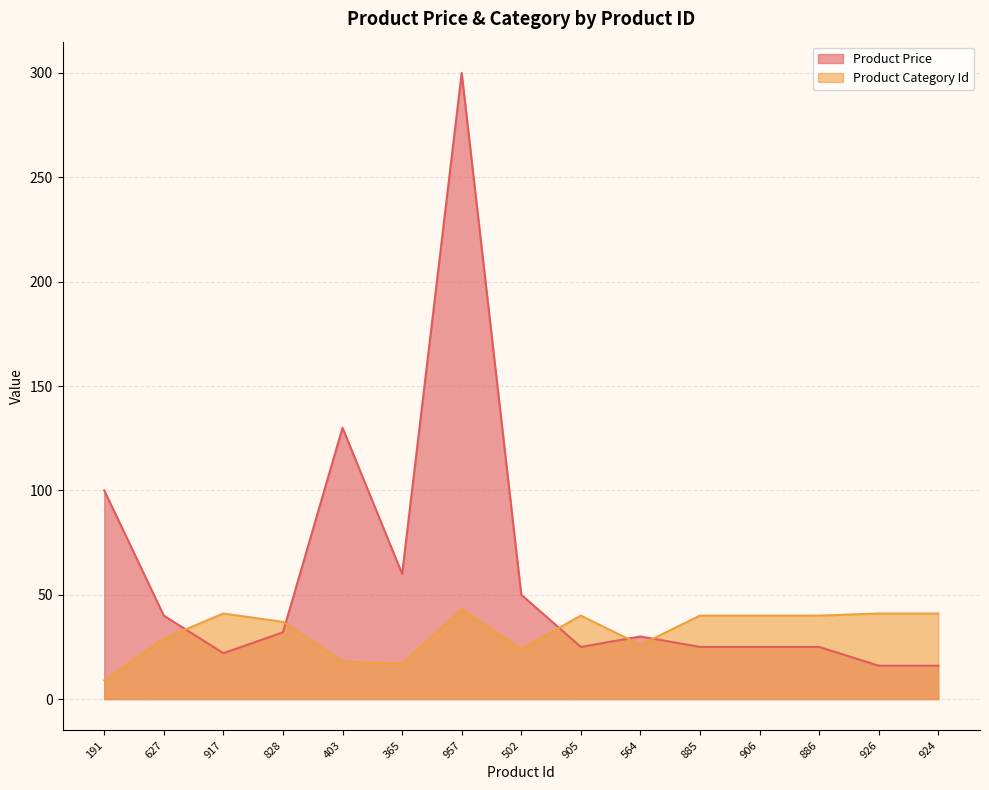

What is the difference between the maximum and minimum values in the Product Price series?

284.0